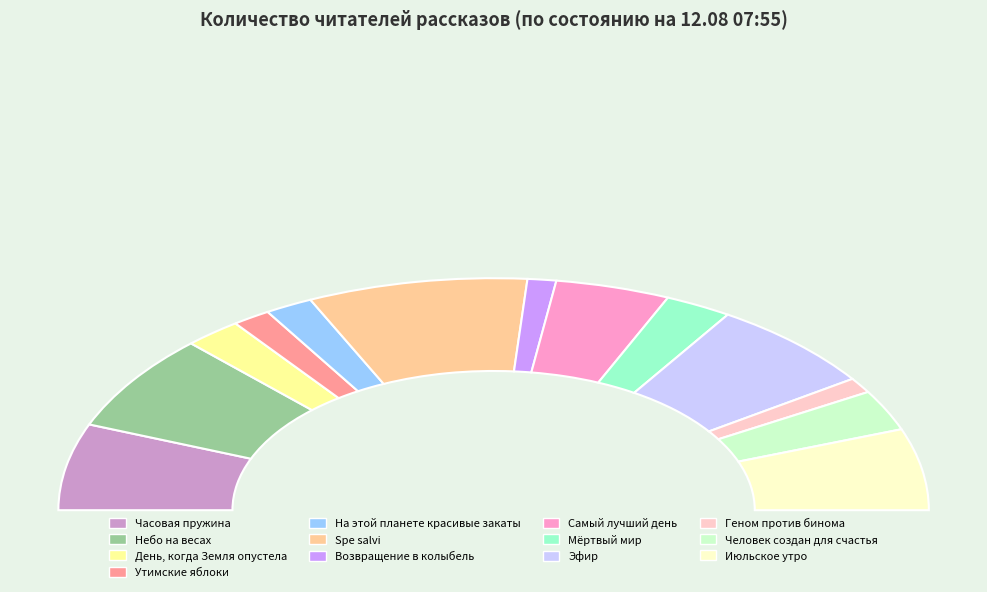

Which category has the smallest portion of the pie?

Возвращение в колыбель